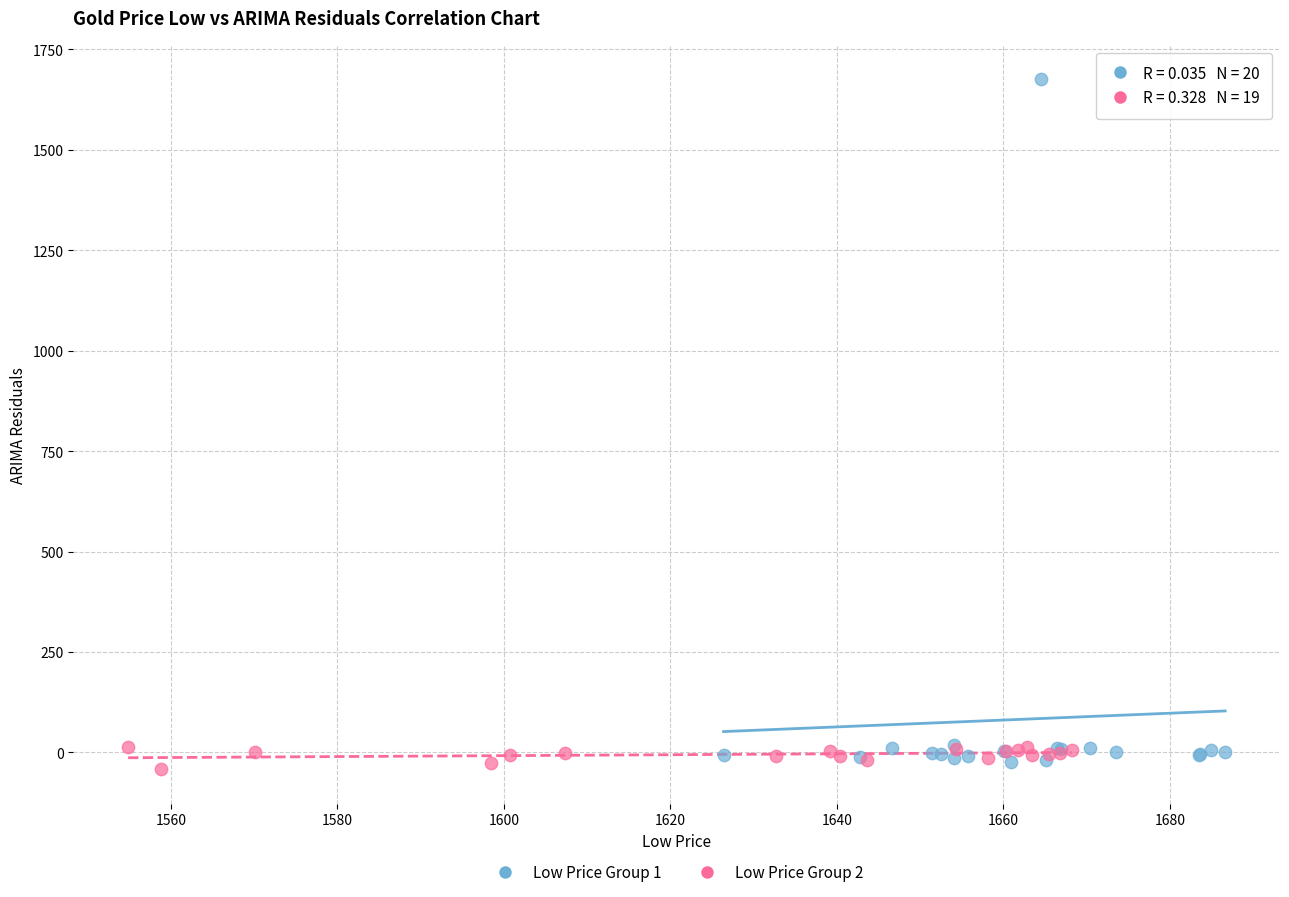

Which series has the widest spread of Y values?

Low Price Group 1